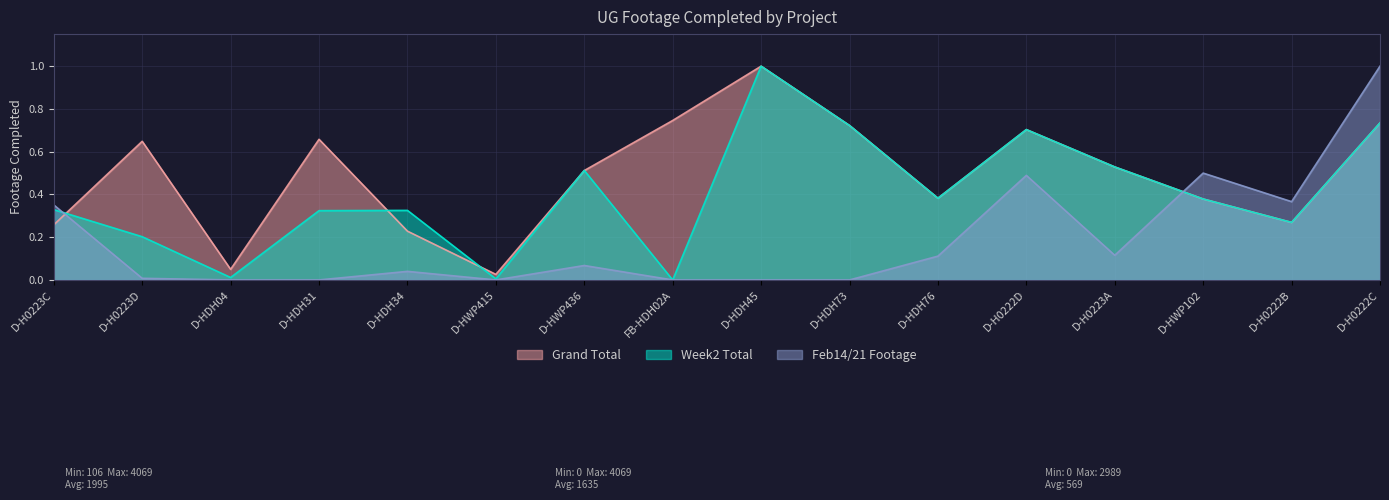

Between D-H0223C and D-HWP415, which is larger?

D-H0223C